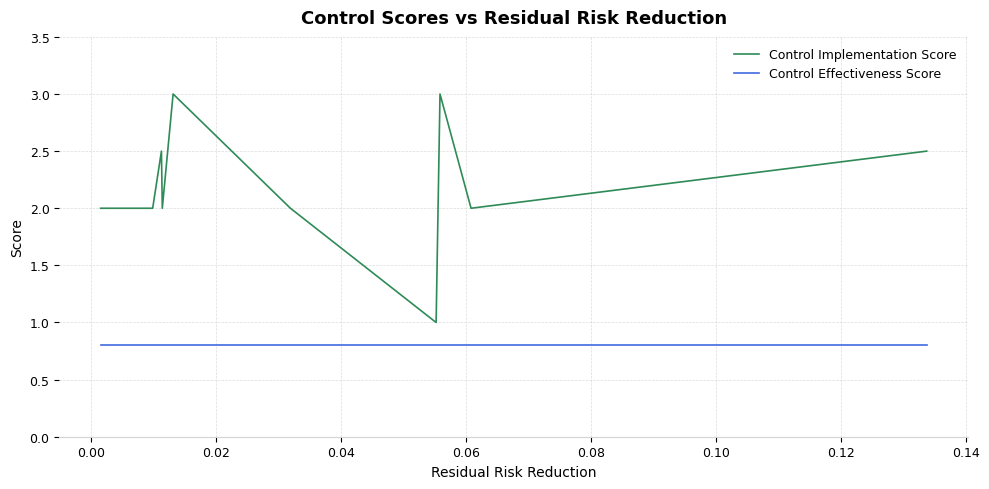

List the series in order of their overall mean, lowest first.

Control Effectiveness Score, Control Implementation Score